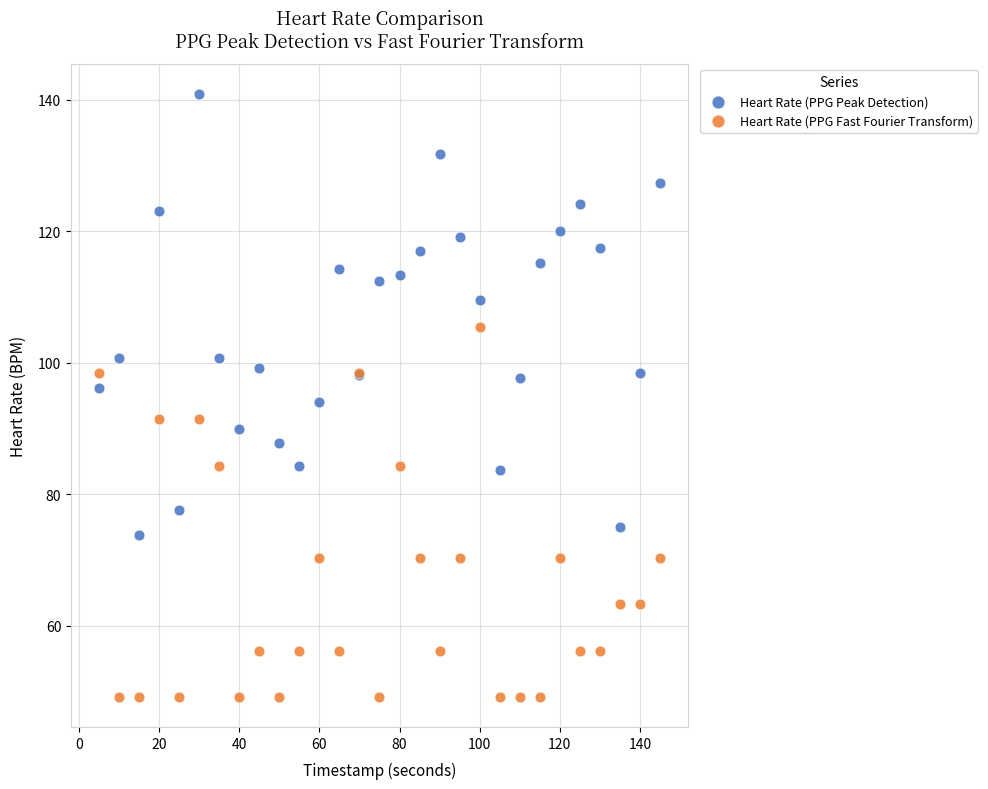

What are all the series names shown in the legend?

Heart Rate (PPG Peak Detection), Heart Rate (PPG Fast Fourier Transform)